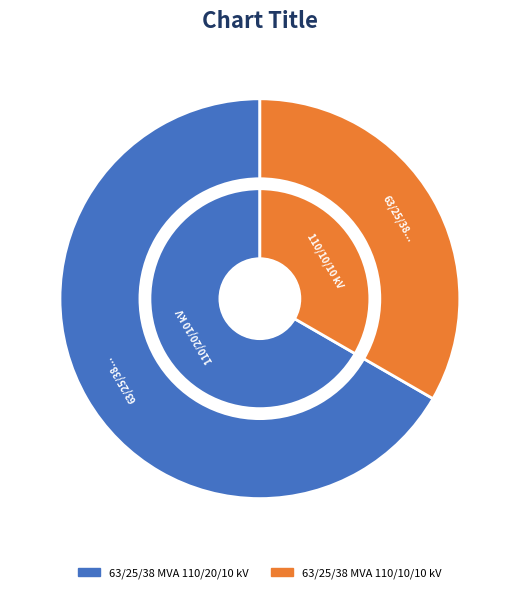

Count the number of slices in the pie.

2